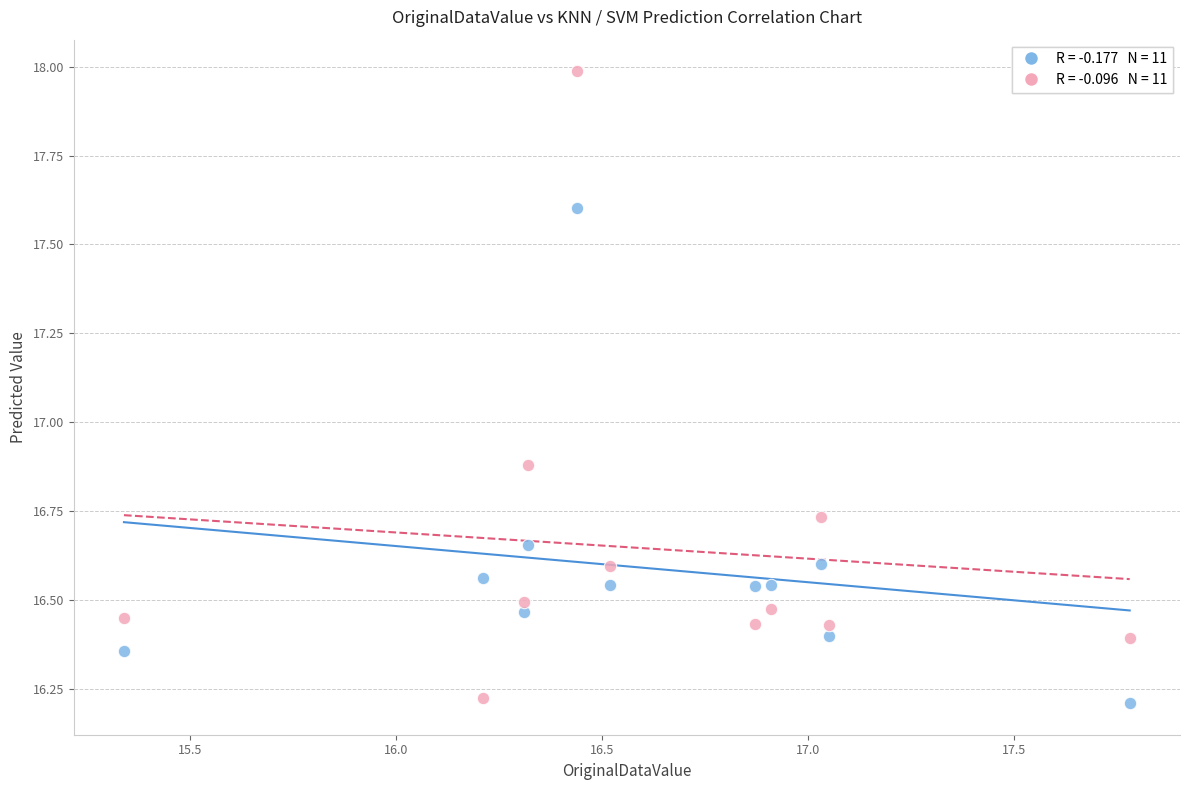

Across all data points, what is the range of Y values (max minus min)?

1.8